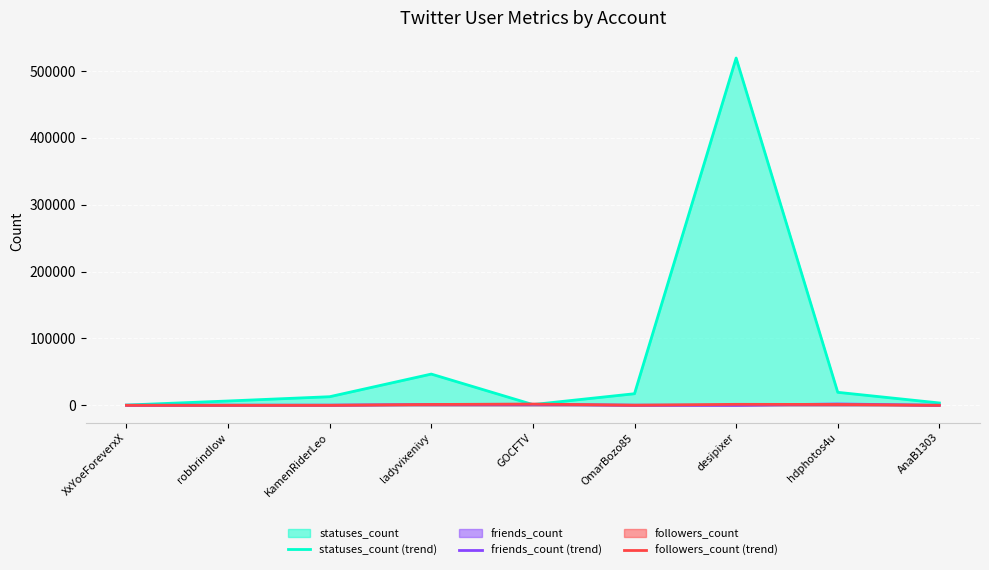

What position from the left is OmarBozo85?

6